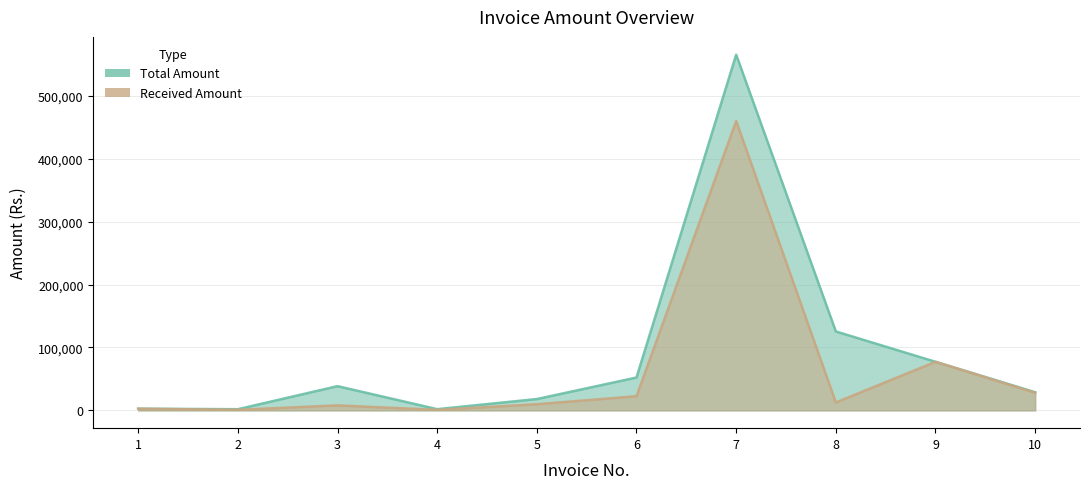

What is the average value of the Total Amount series?

91208.7